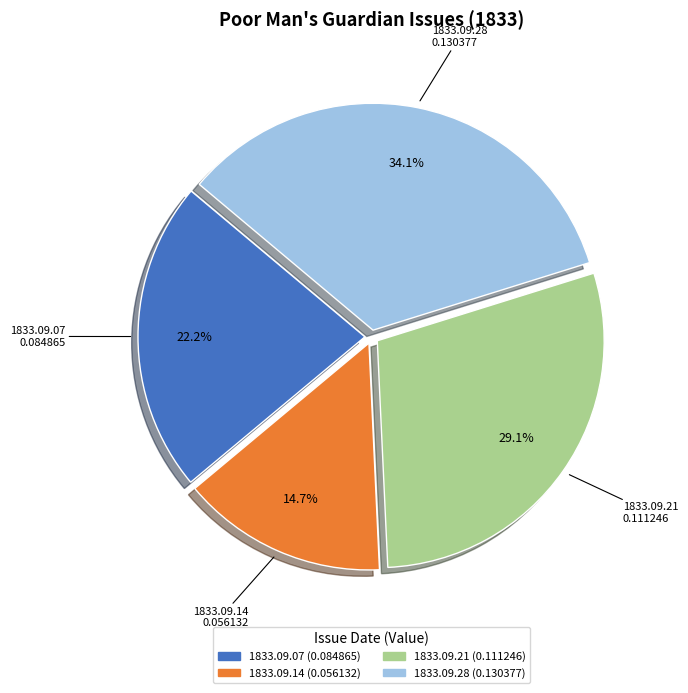

Does any single category account for the majority?

No